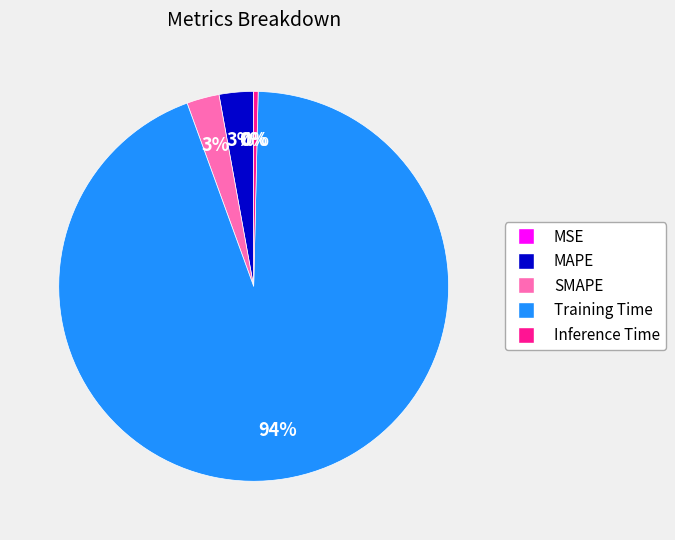

Is there a majority slice in this chart?

Yes